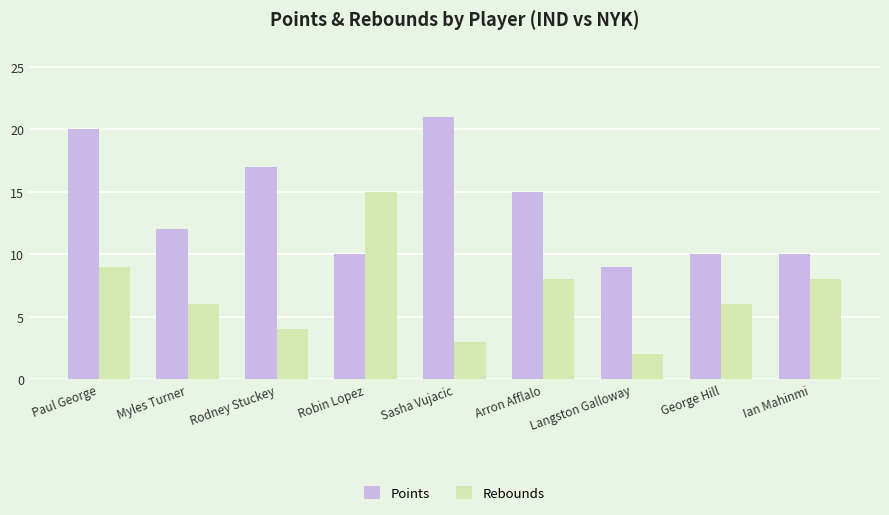

List the series in order of their peak value, lowest first.

Rebounds, Points